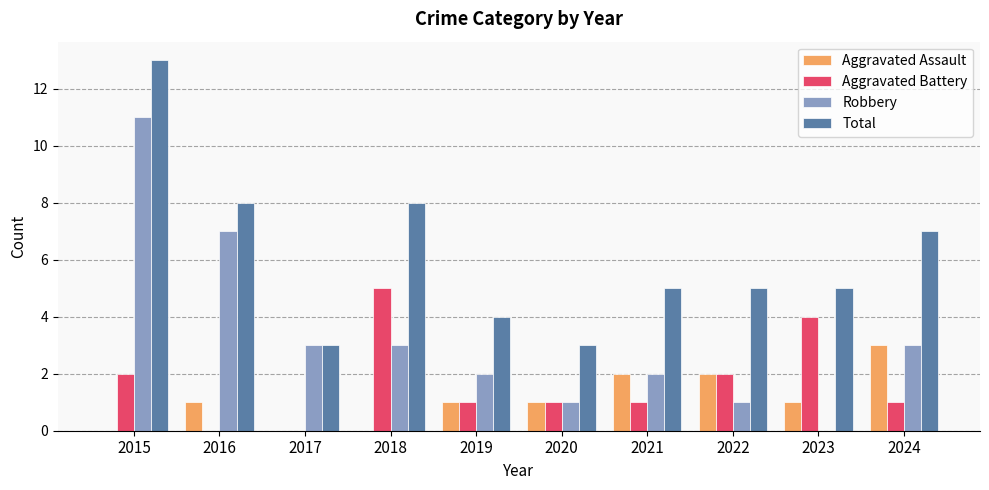

Reading left to right, transcribe all the data shown in this chart.

Aggravated Assault: 2015=0	2016=1	2017=0	2018=0	2019=1	2020=1	2021=2	2022=2	2023=1	2024=3
Aggravated Battery: 2015=2	2016=0	2017=0	2018=5	2019=1	2020=1	2021=1	2022=2	2023=4	2024=1
Robbery: 2015=11	2016=7	2017=3	2018=3	2019=2	2020=1	2021=2	2022=1	2023=0	2024=3
Total: 2015=13	2016=8	2017=3	2018=8	2019=4	2020=3	2021=5	2022=5	2023=5	2024=7